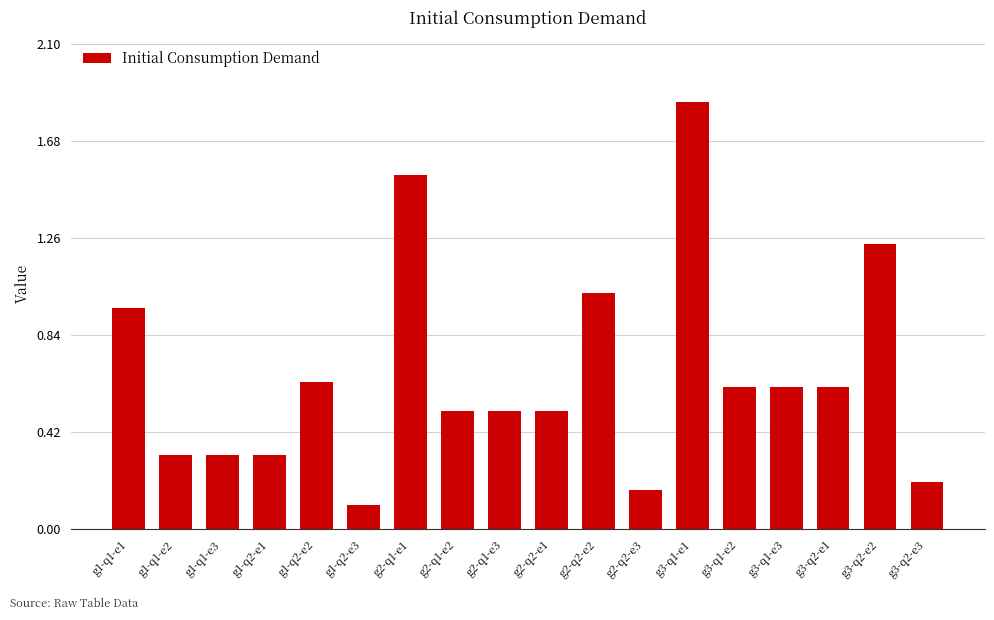

True or false: the data shows 0.2 at g2-q2-e3.

True